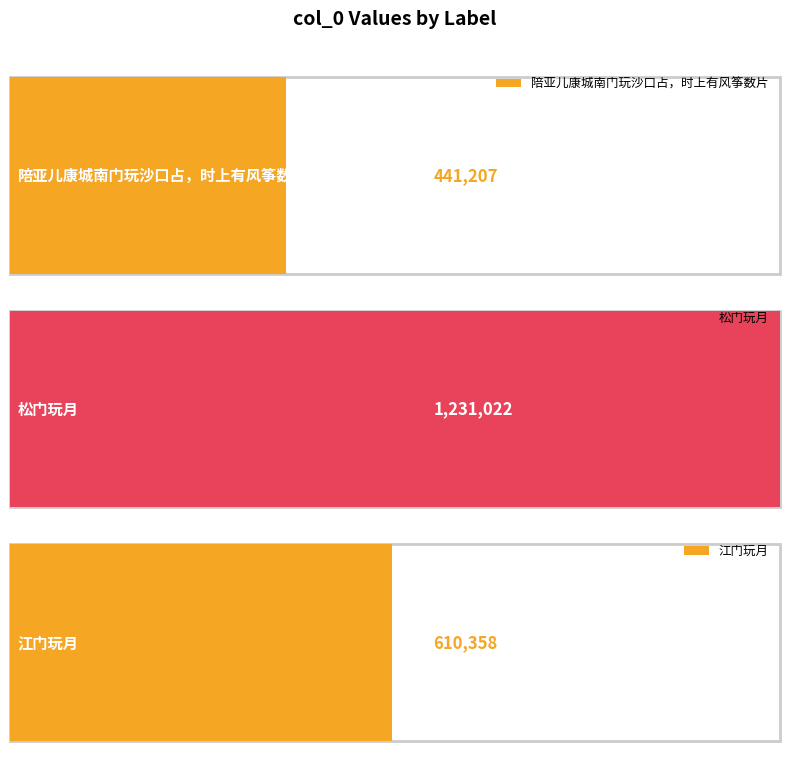

Approximately how many times larger is the value at 松门玩月 compared to 江门玩月?

2.0